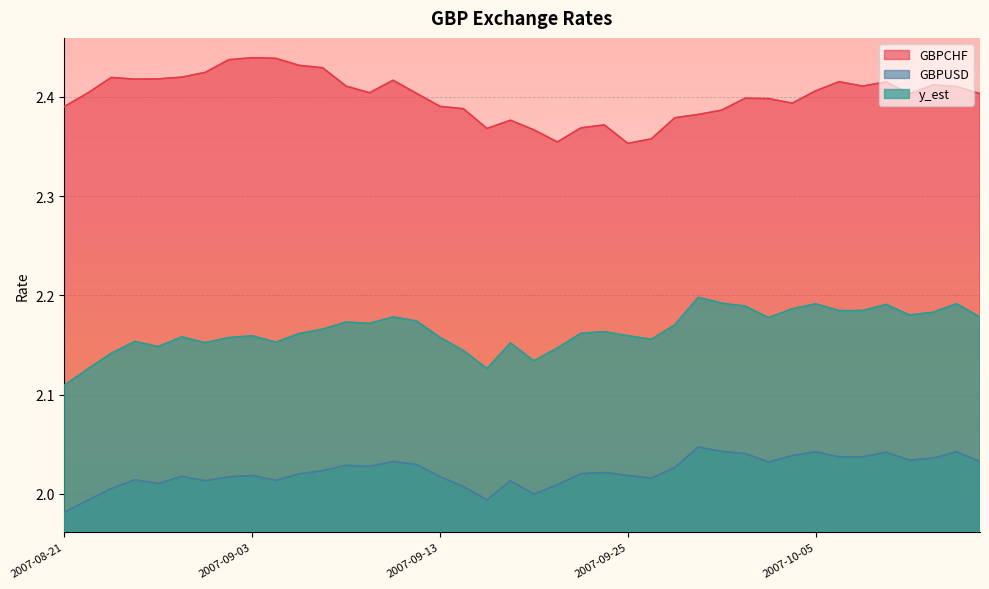

At which label does GBPUSD first exceed 2?

2007-08-23